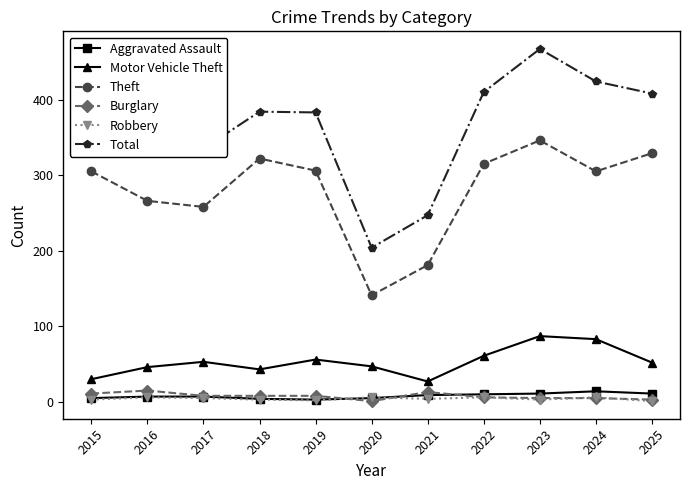

True or false: Theft has a value of 305 at 2015.

True